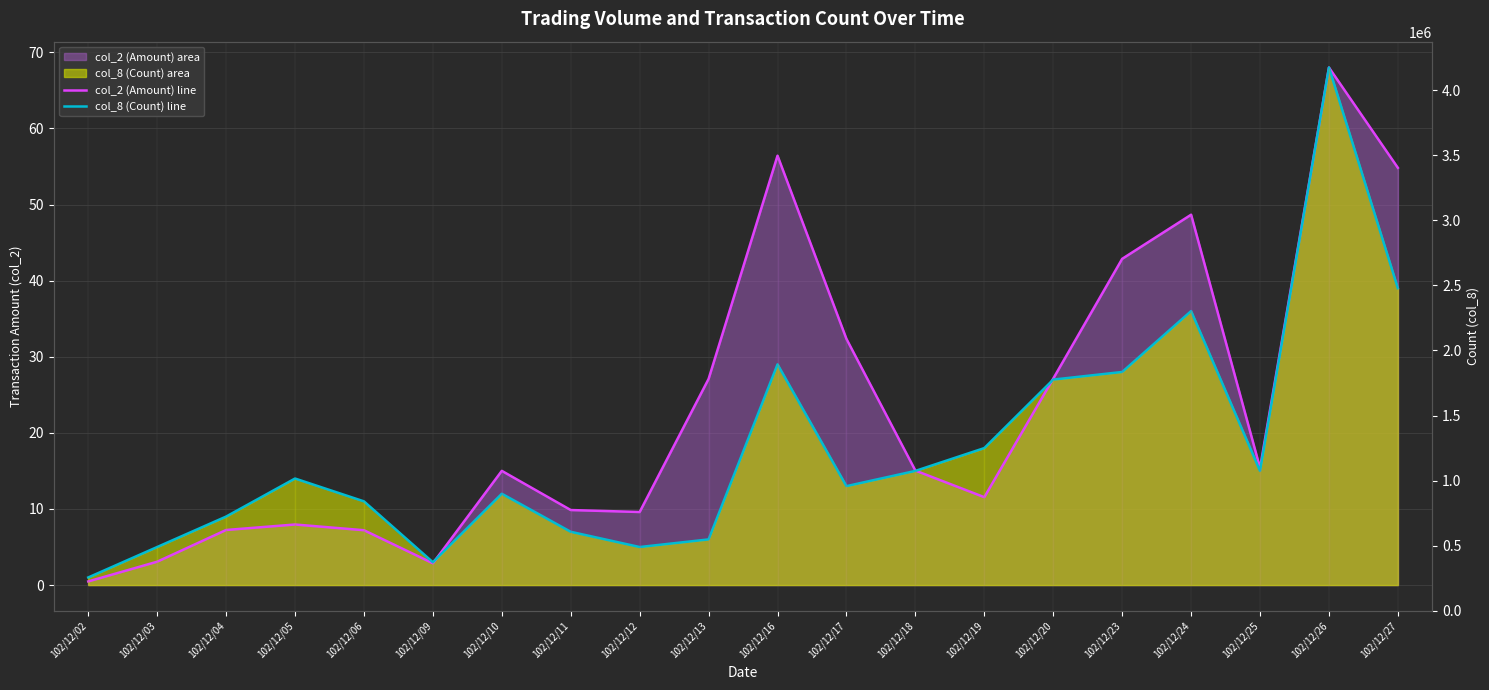

At which category does col_2 (Amount) line reach its first local peak?

102/12/05